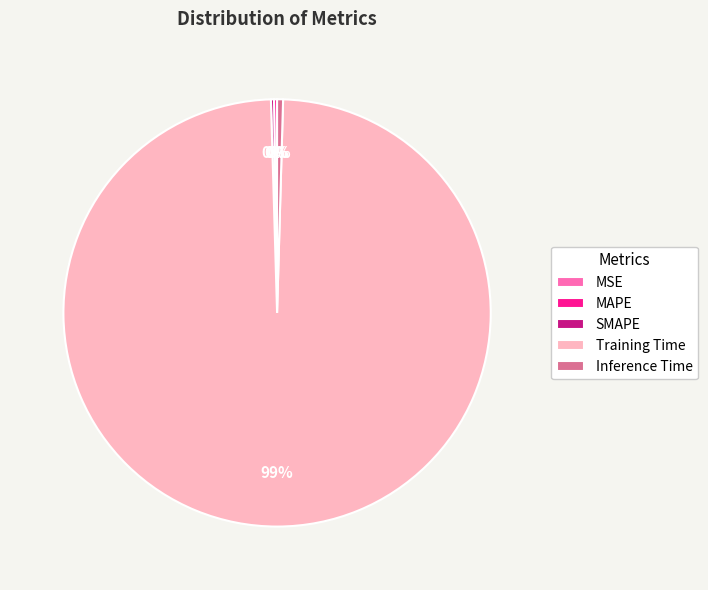

Which slice is the largest?

Training Time